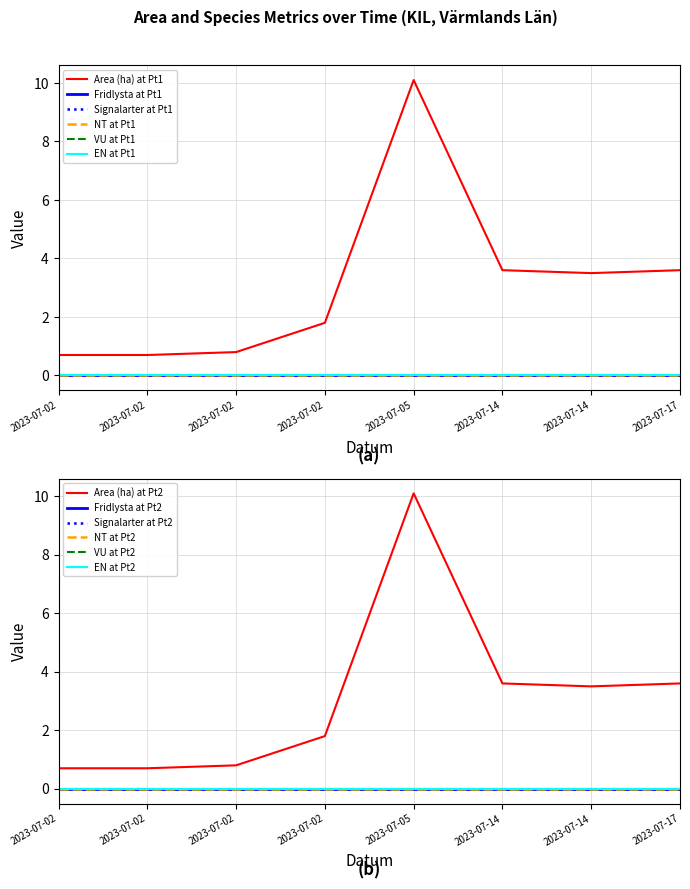

Reading right to left, transcribe all the data shown in this chart.

Area (ha): 2023-07-17=3.6	2023-07-14=3.5	2023-07-14=3.6	2023-07-05=10.1	2023-07-02=1.8	2023-07-02=0.8	2023-07-02=0.7	2023-07-02=0.7
Fridlysta: 2023-07-17=0.0	2023-07-14=0.0	2023-07-14=0.0	2023-07-05=0.0	2023-07-02=0.0	2023-07-02=0.0	2023-07-02=0.0	2023-07-02=0.0
Signalarter: 2023-07-17=0.0	2023-07-14=0.0	2023-07-14=0.0	2023-07-05=0.0	2023-07-02=0.0	2023-07-02=0.0	2023-07-02=0.0	2023-07-02=0.0
NT: 2023-07-17=0.0	2023-07-14=0.0	2023-07-14=0.0	2023-07-05=0.0	2023-07-02=0.0	2023-07-02=0.0	2023-07-02=0.0	2023-07-02=0.0
VU: 2023-07-17=0.0	2023-07-14=0.0	2023-07-14=0.0	2023-07-05=0.0	2023-07-02=0.0	2023-07-02=0.0	2023-07-02=0.0	2023-07-02=0.0
EN: 2023-07-17=0.0	2023-07-14=0.0	2023-07-14=0.0	2023-07-05=0.0	2023-07-02=0.0	2023-07-02=0.0	2023-07-02=0.0	2023-07-02=0.0